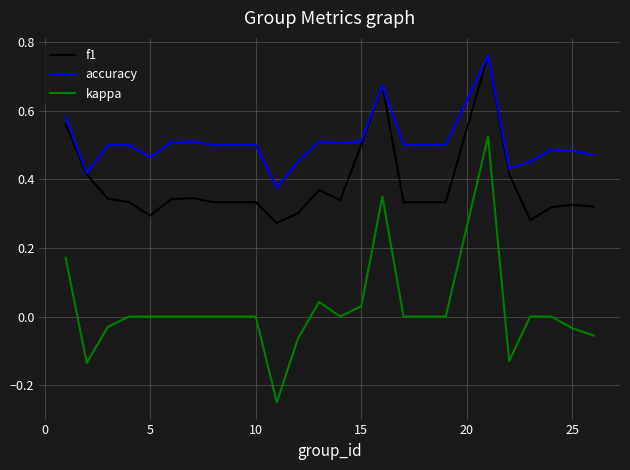

List the series in order of their overall mean, lowest first.

kappa, f1, accuracy